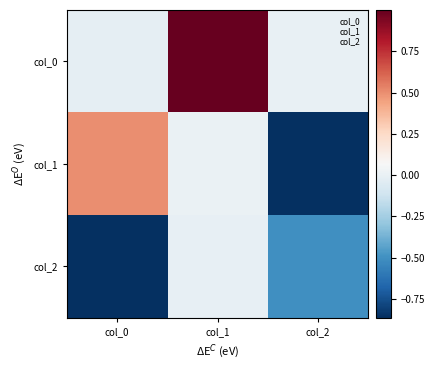

Which series has the largest total across all categories?

col_0